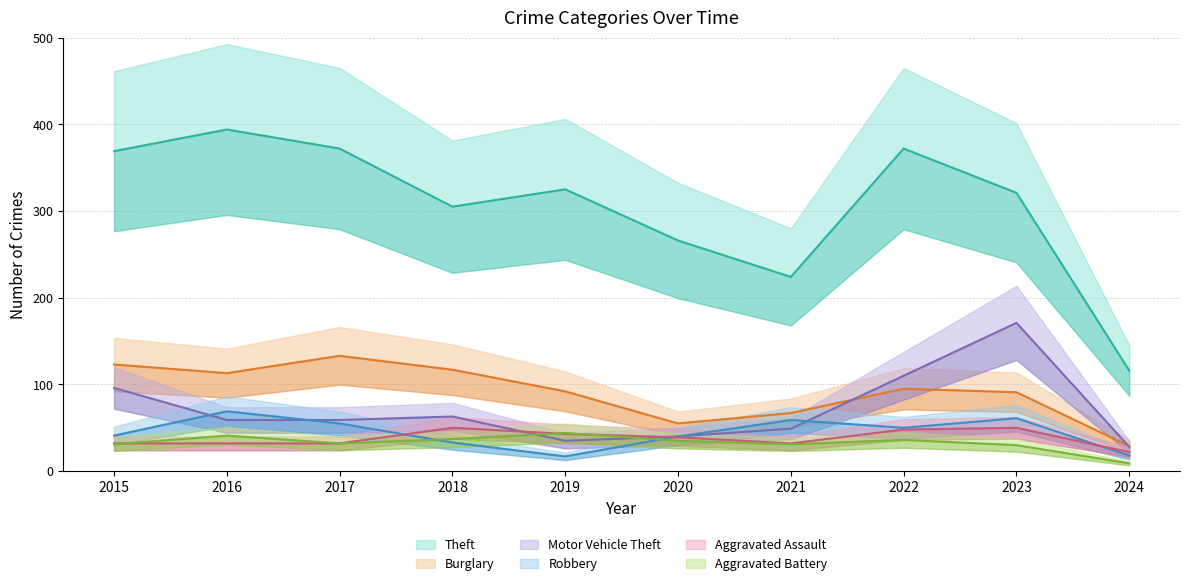

How many values in the Burglary series exceed 95?

4